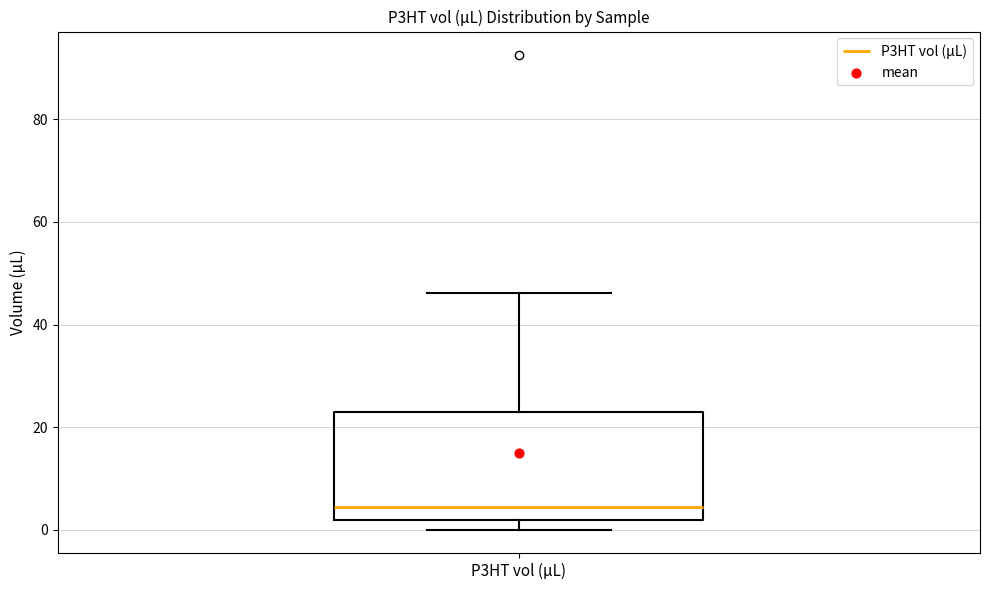

Read this box plot against the y-axis: the position of the median line, the range covered by the box, and the ends of both whiskers. The values are not printed on the chart, so give them approximately, as read against the axis.

median 4, box 2 to 22, whiskers 0 to 46